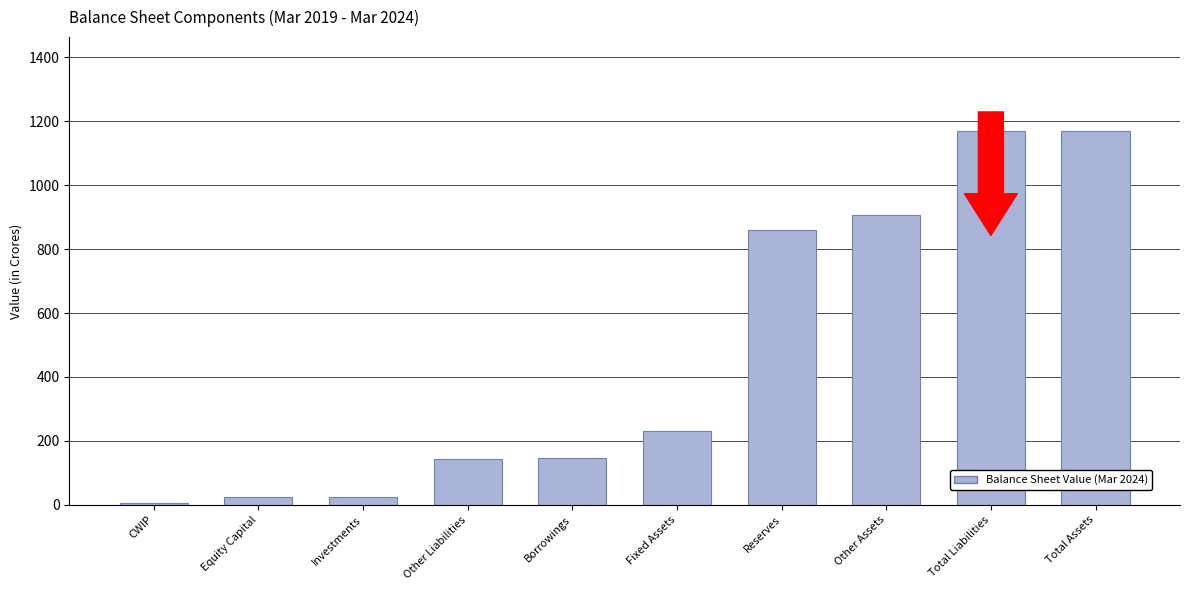

Is it true that the value at Fixed Assets is 109?

False